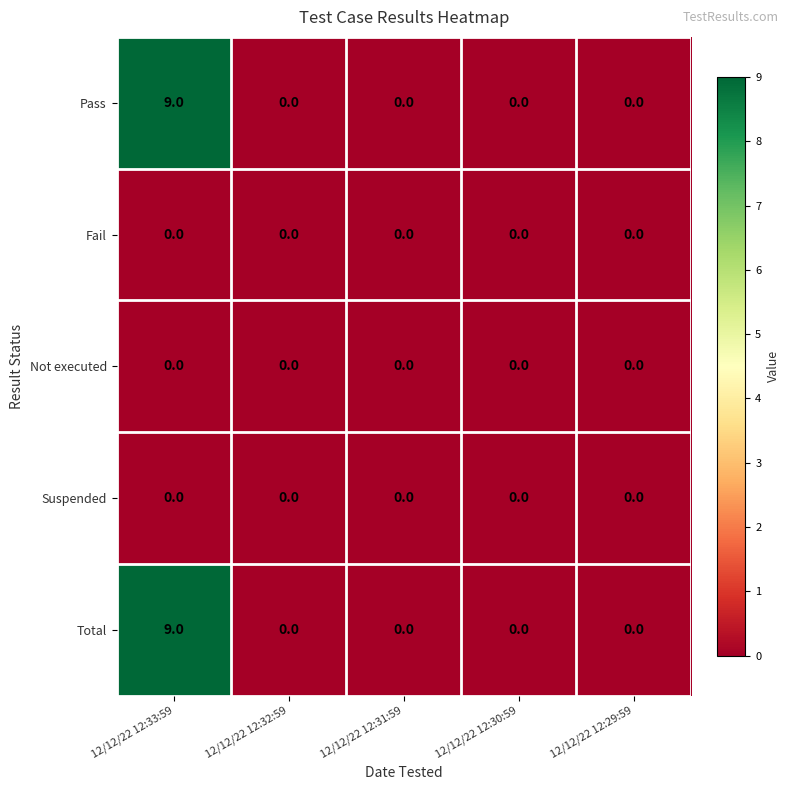

How many distinct data groups are displayed?

5